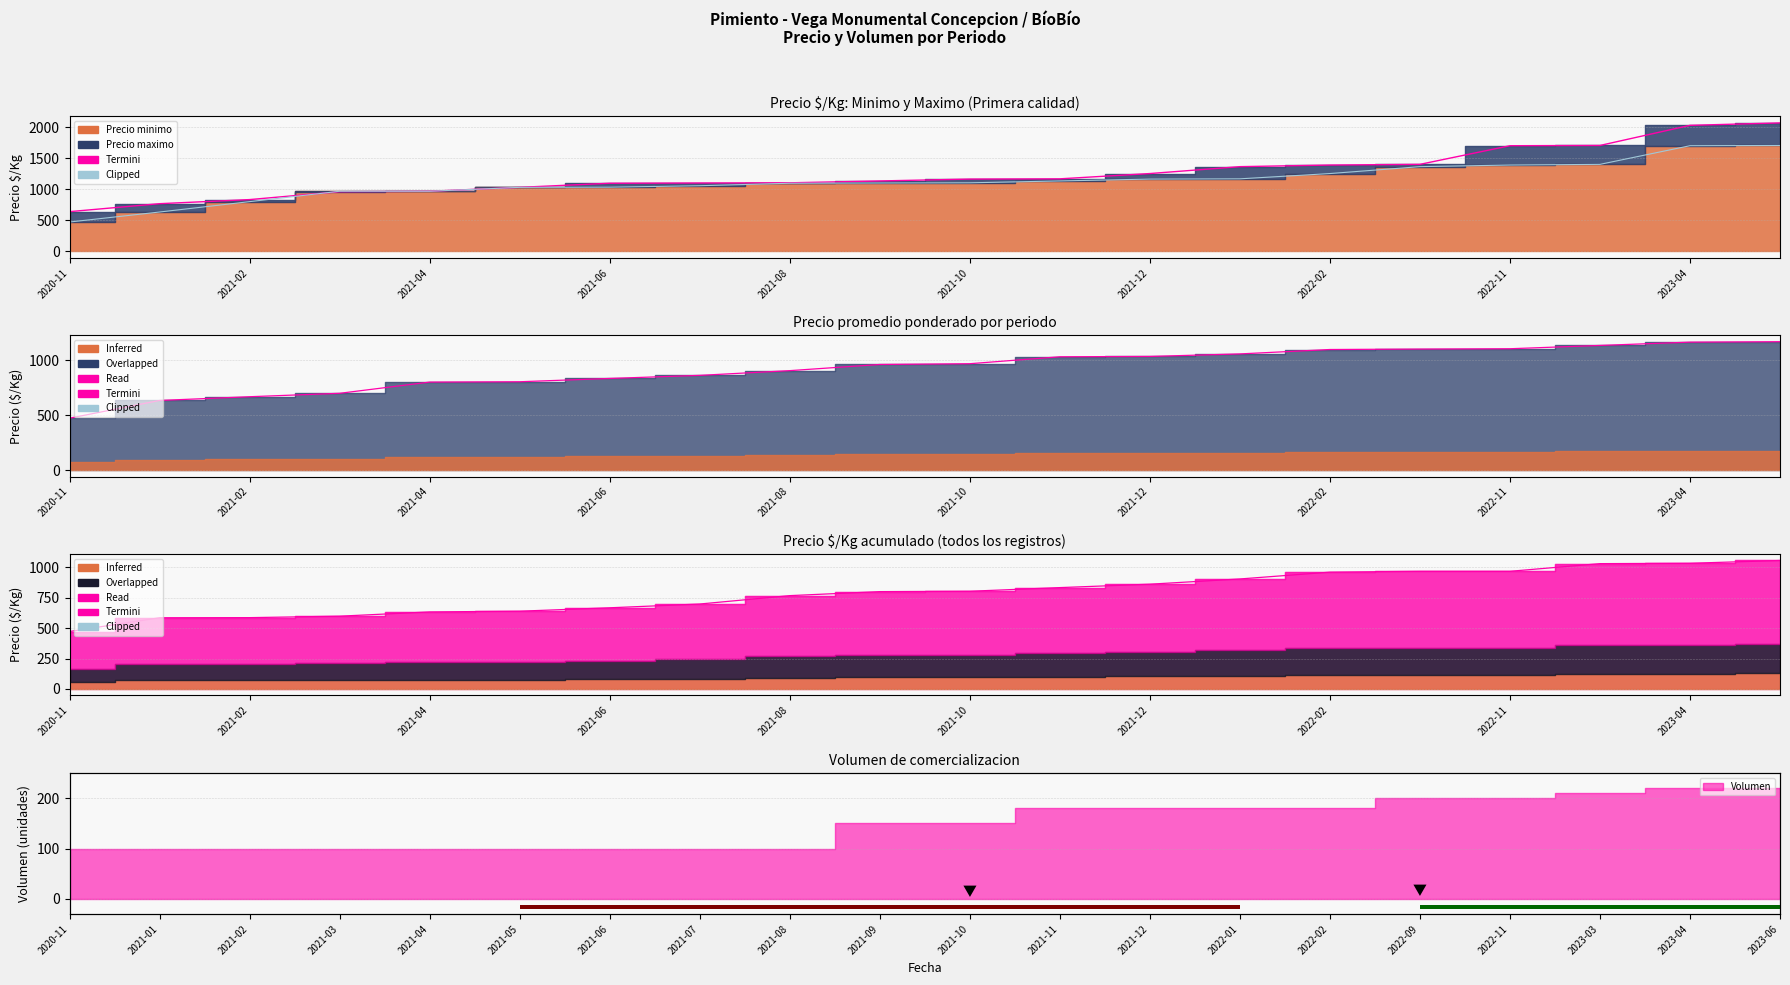

Which series changed the most between 11 and 13?

Termini